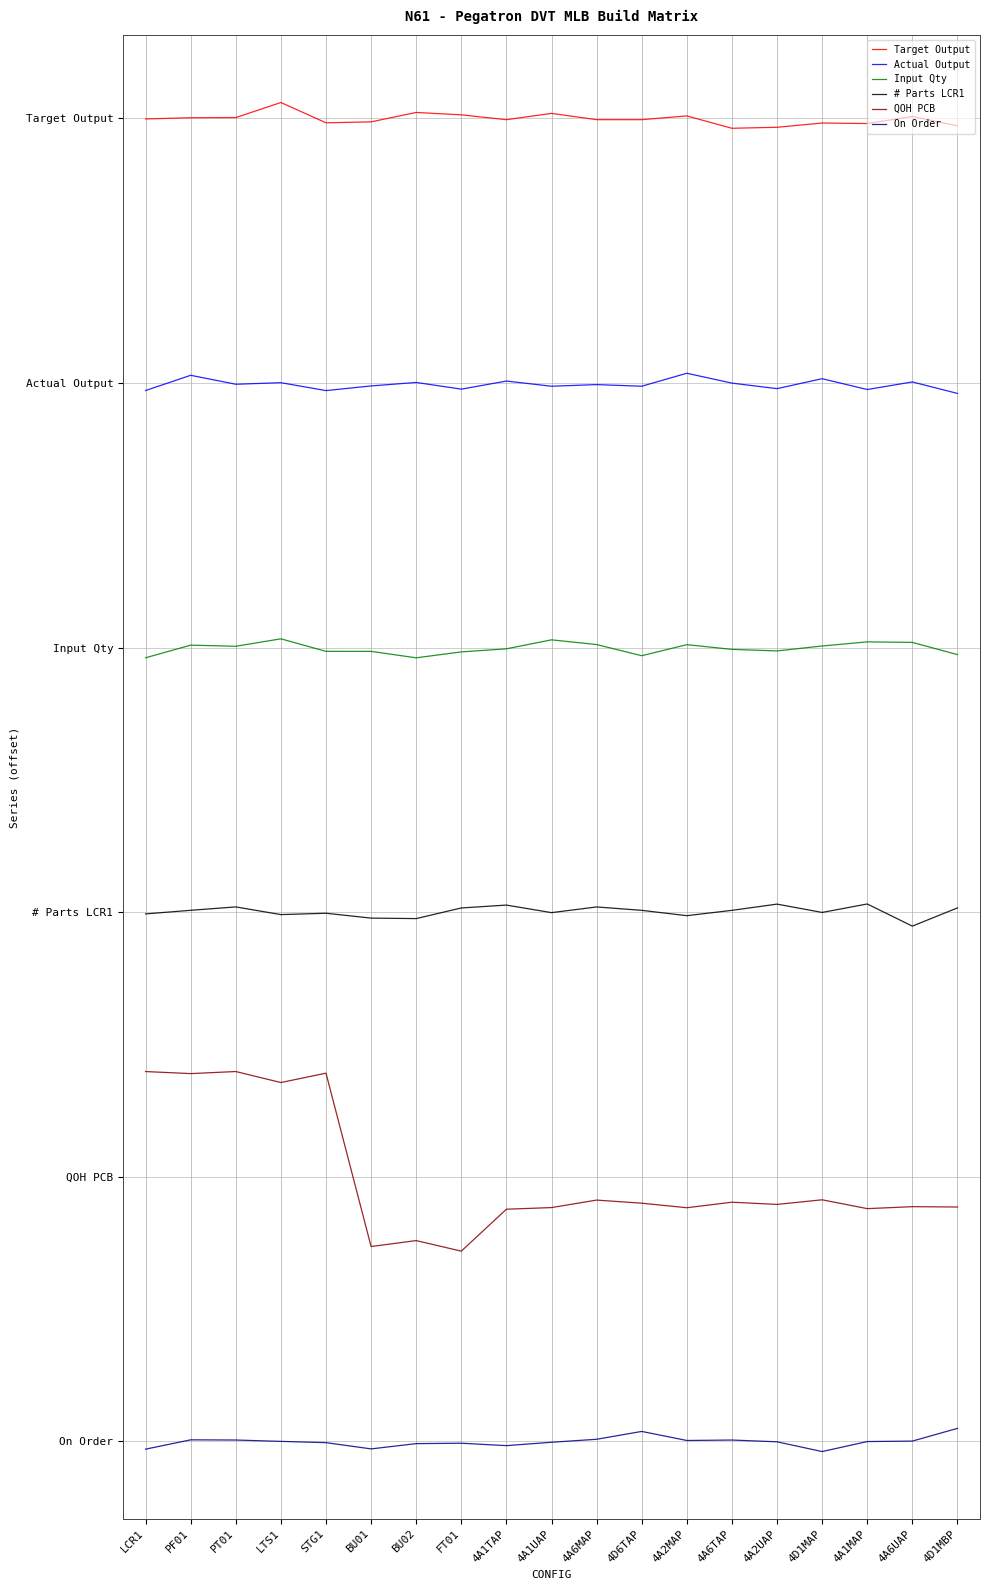

Which series has the largest total across all categories?

Target Output